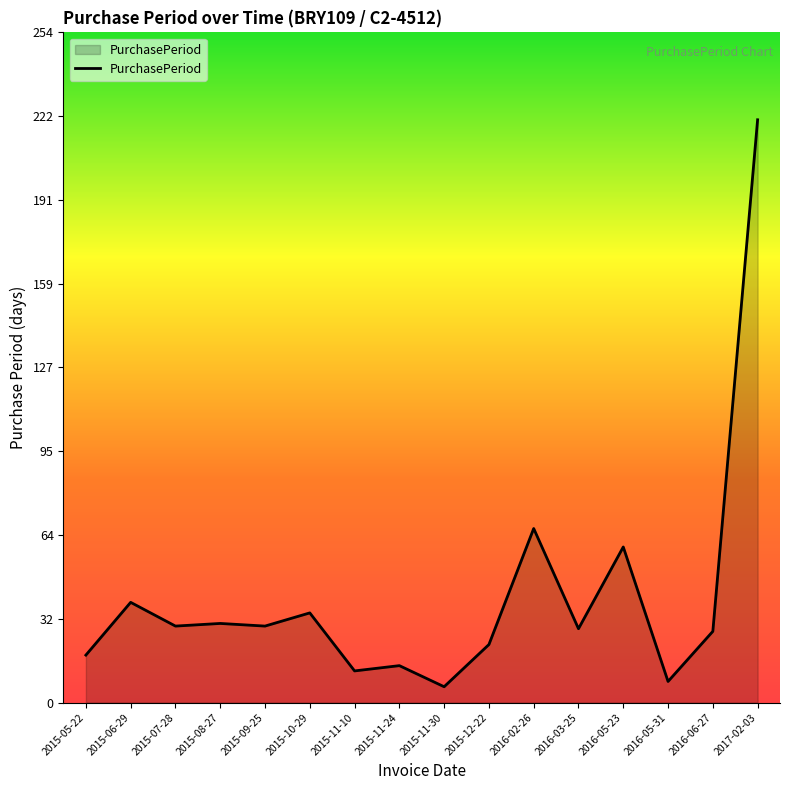

The value at 2015-11-24 is 14. True or false?

True